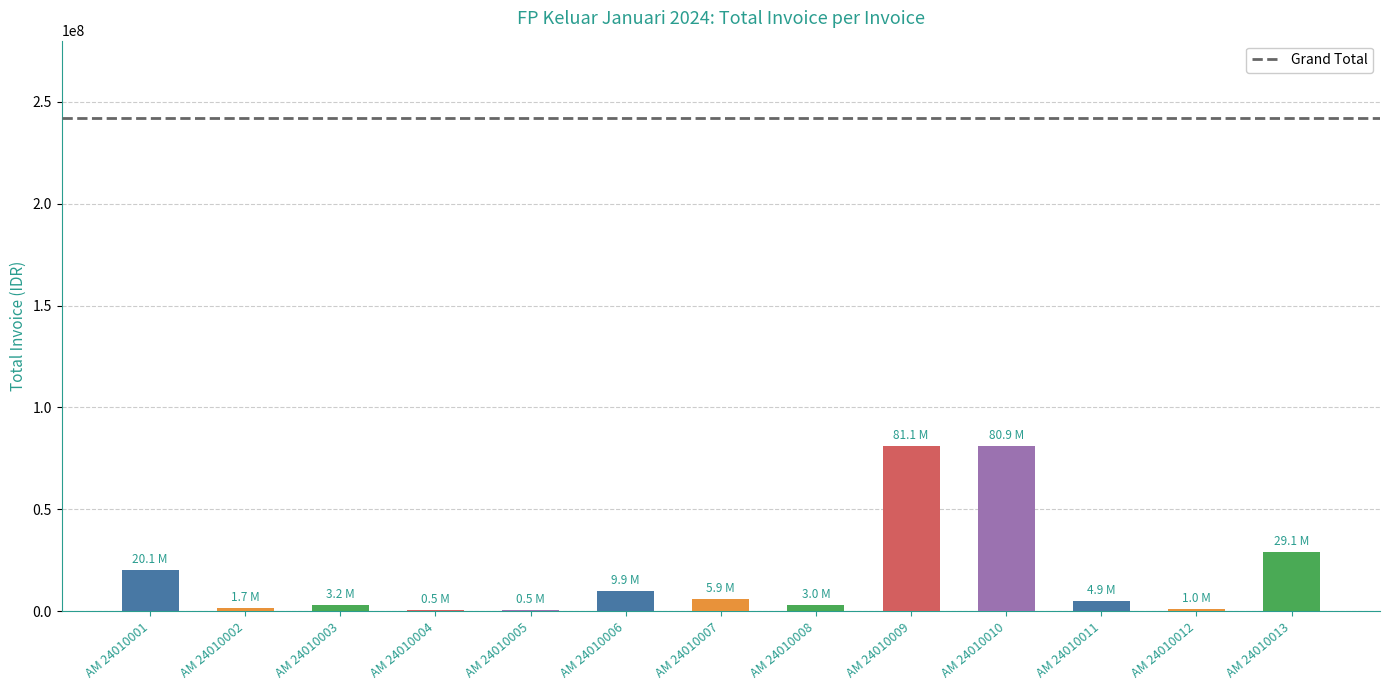

The value at AM 24010013 is 16478006. True or false?

False